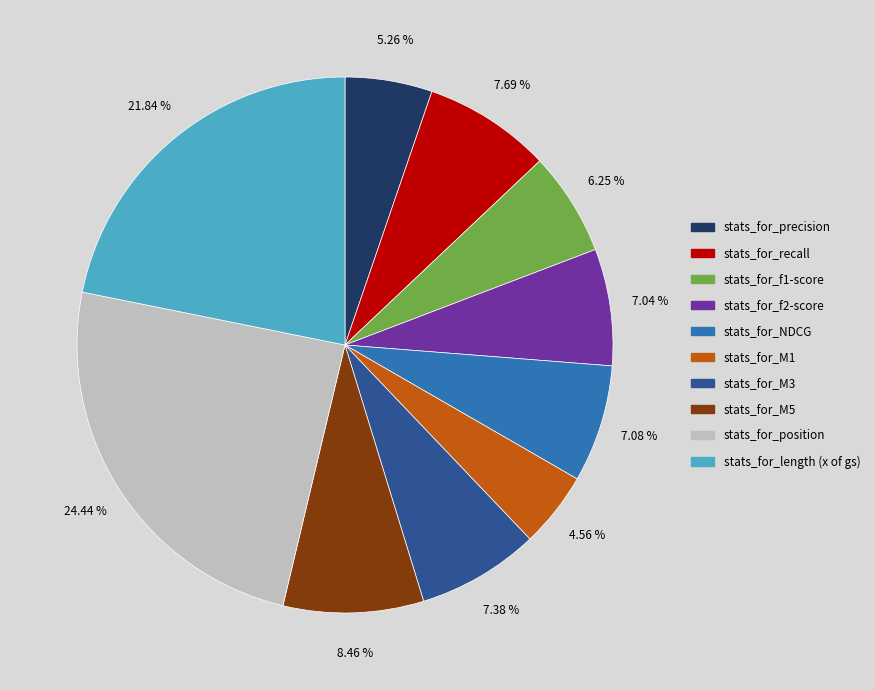

To the nearest percent, what portion does stats_for_NDCG represent?

7%